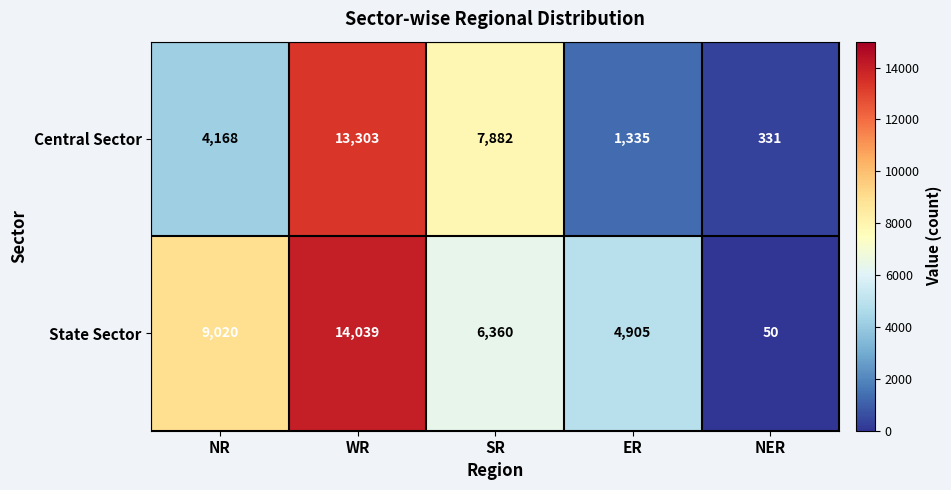

Rank the categories by Central Sector value from highest to lowest.

WR, SR, NR, ER, NER